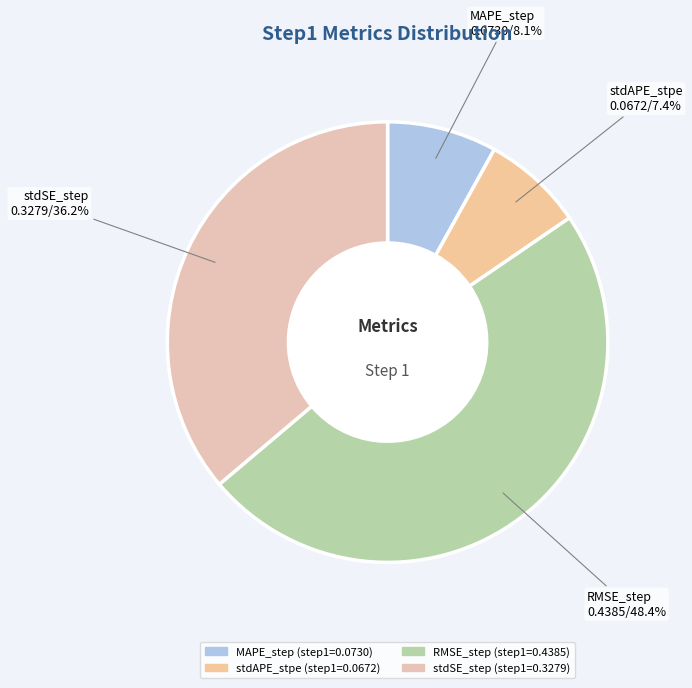

What percentage is the RMSE_step slice, to the nearest percent?

48%